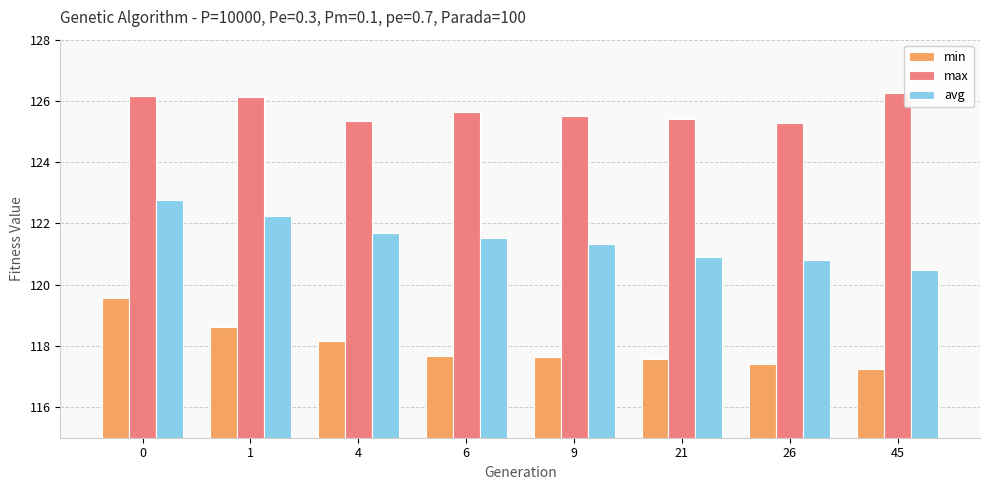

Rank the series by their average value, from lowest to highest.

min, avg, max